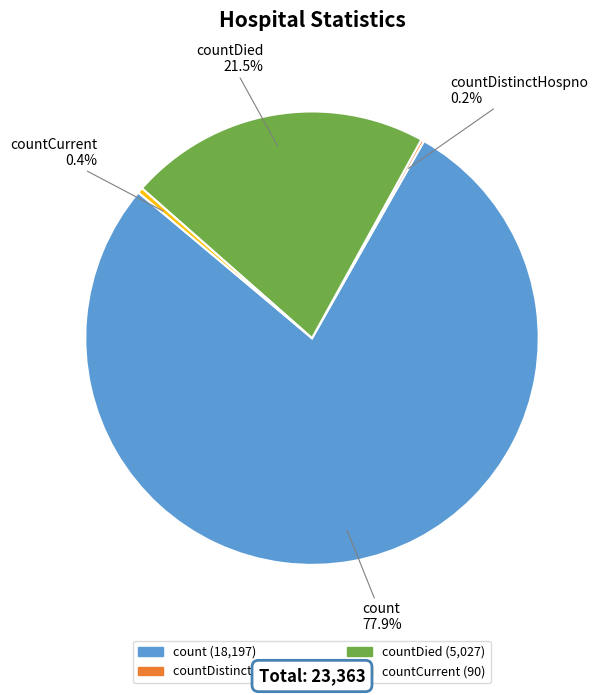

Which category accounts for the majority?

count